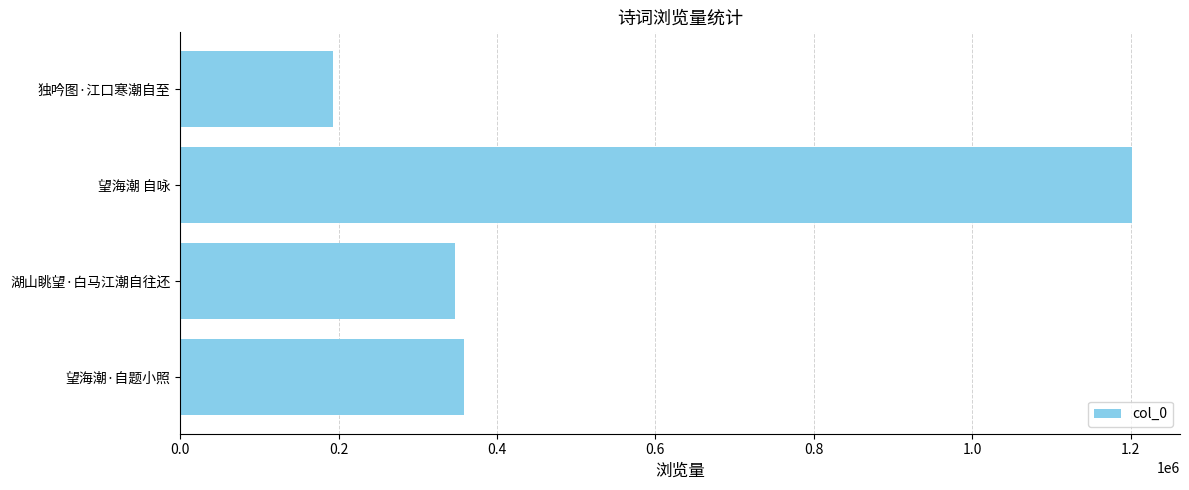

What is the smallest value displayed?

193345